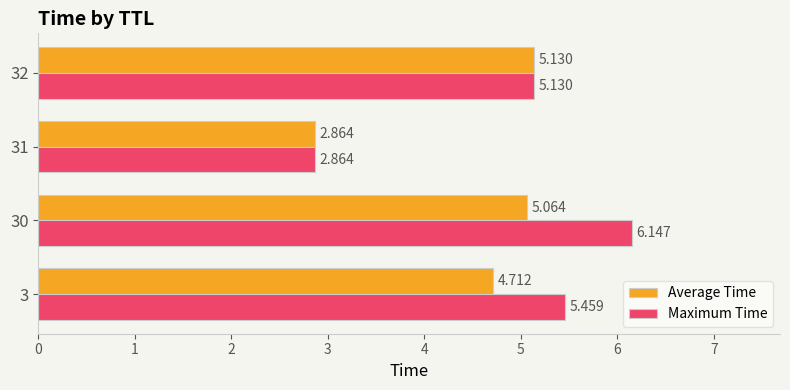

Which series has the largest range (max minus min)?

Maximum Time